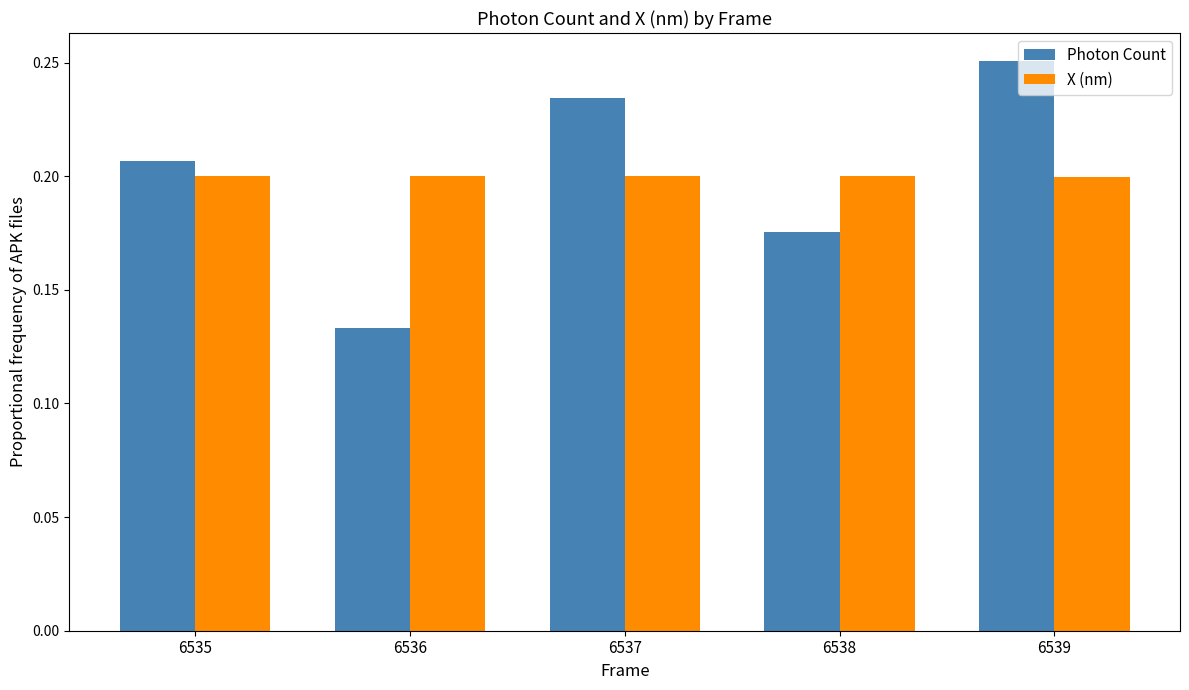

Is the value of X (nm) at 6536 greater than the value of Photon Count at 6536?

Yes